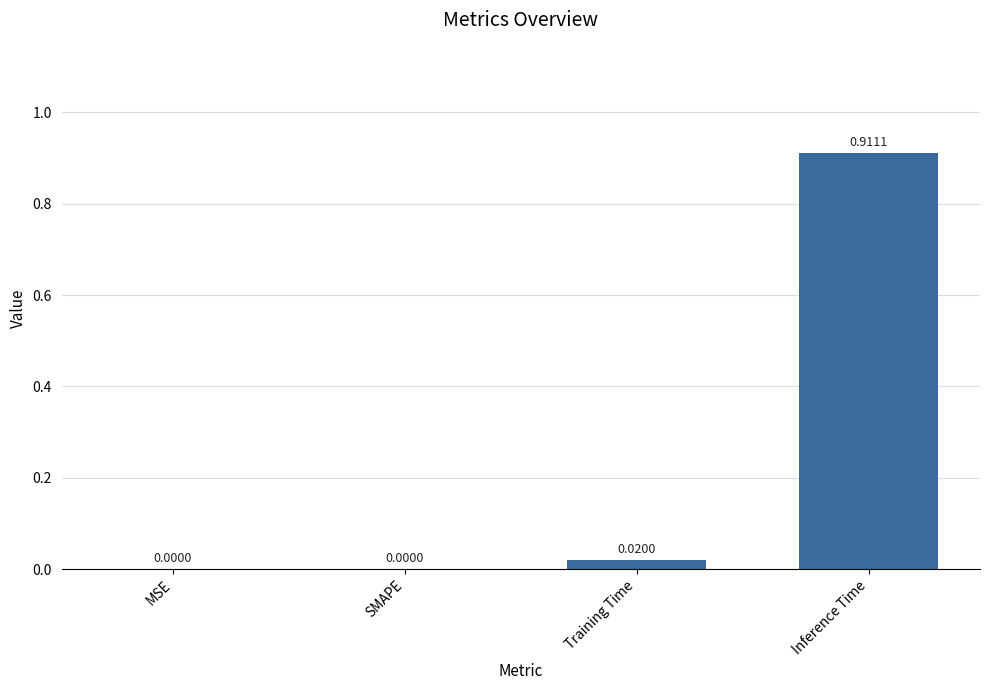

Which label corresponds to the largest value in the chart?

Inference Time